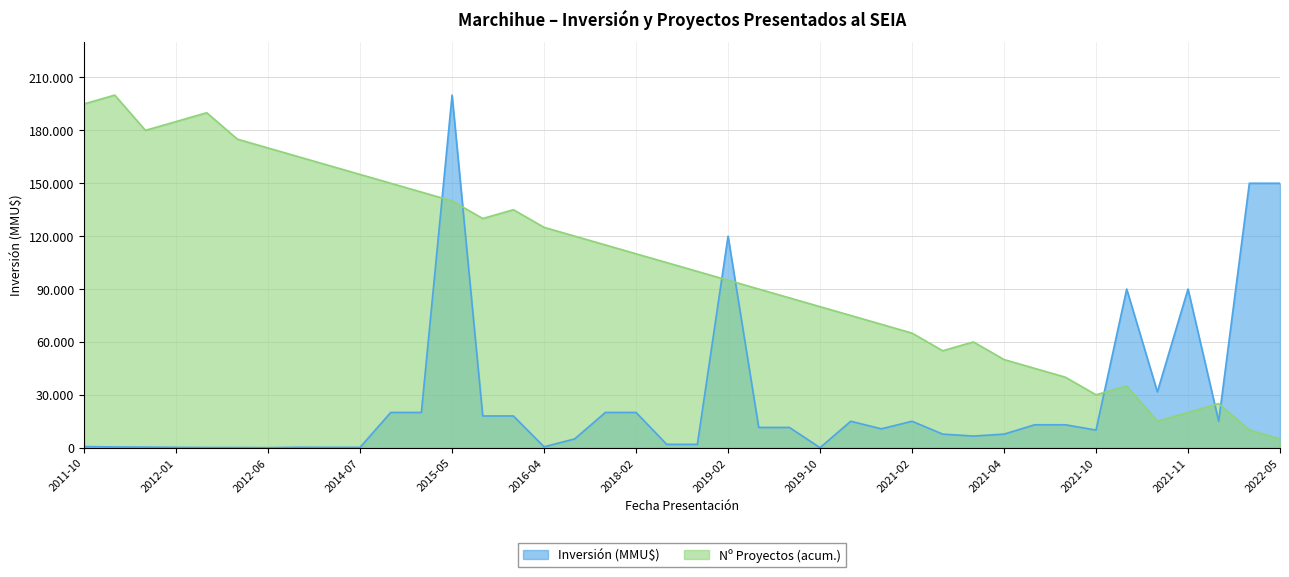

What is the sum of all values?

4100000